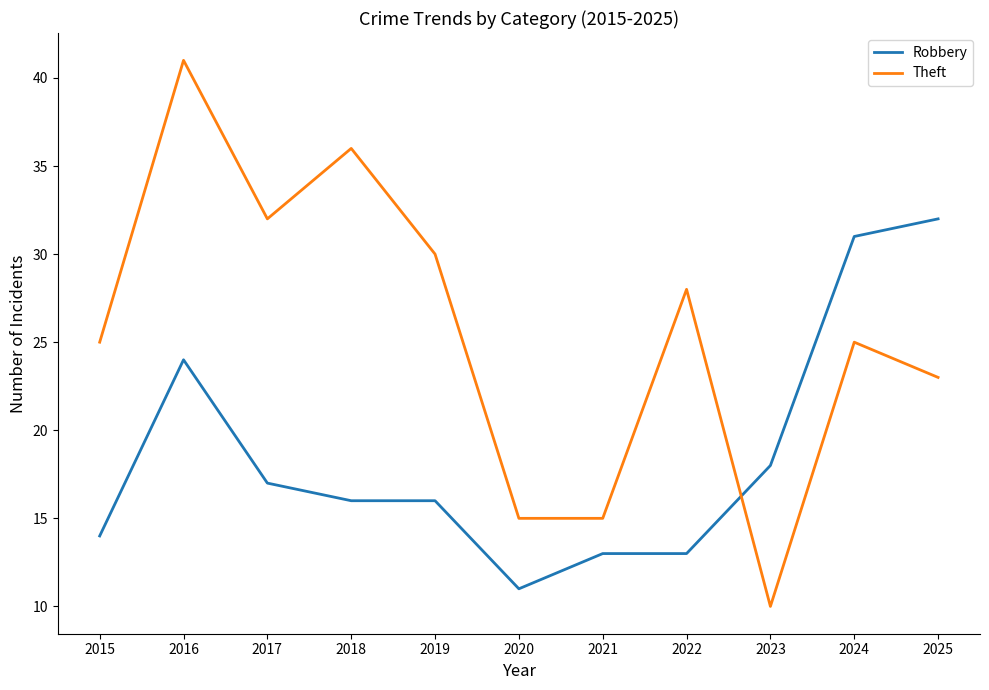

Is it true that Theft equals 17 at 2015?

False